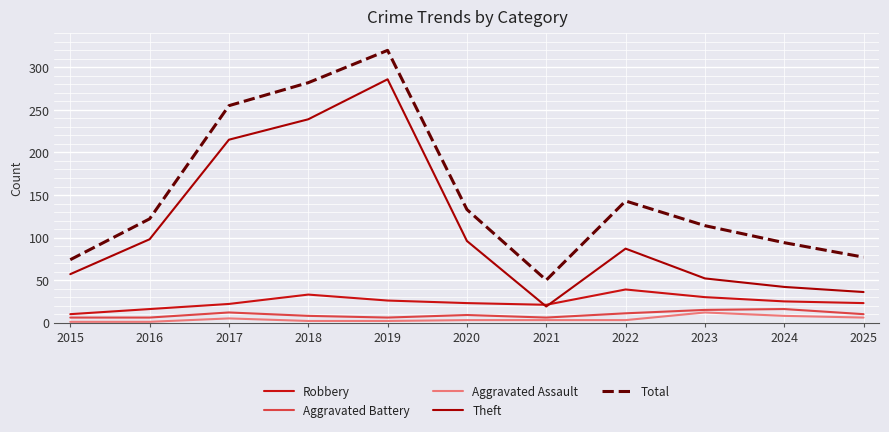

True or false: Aggravated Battery and Total intersect in this chart.

False